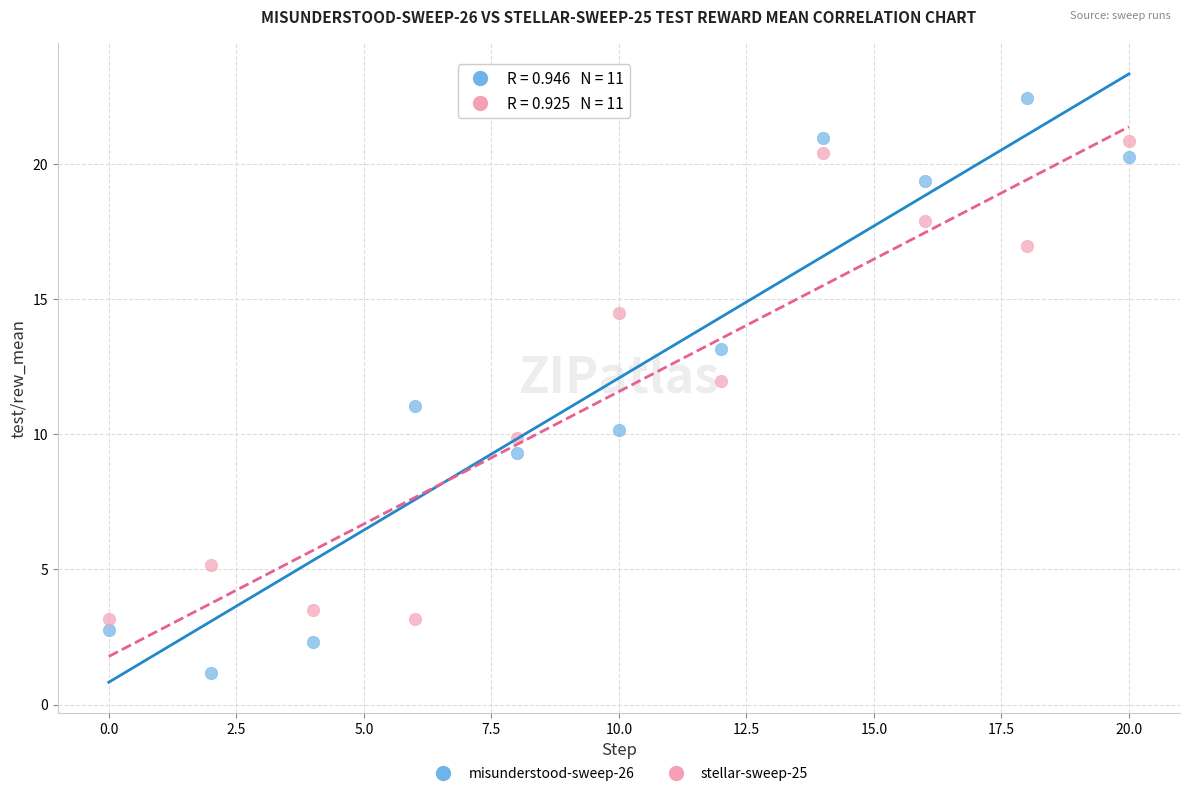

Across all data points, what is the range of Y values (max minus min)?

21.3